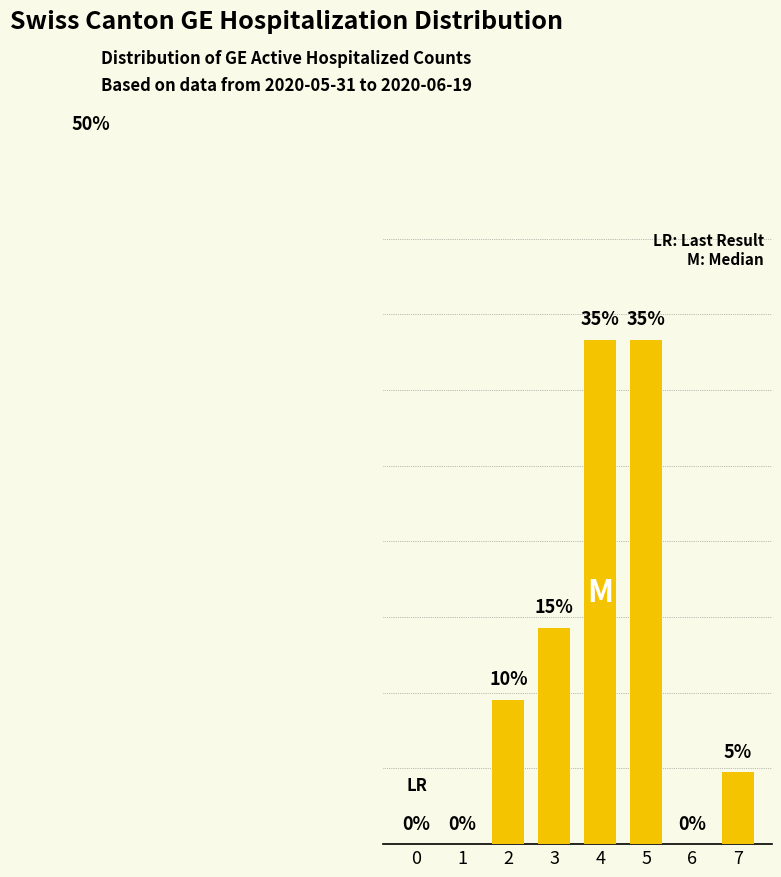

Are the bars horizontal?

No